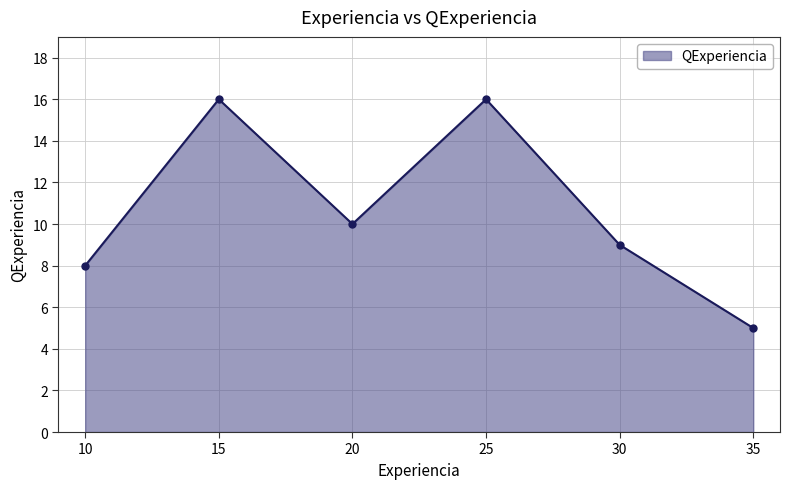

How many data points are less than 10?

3